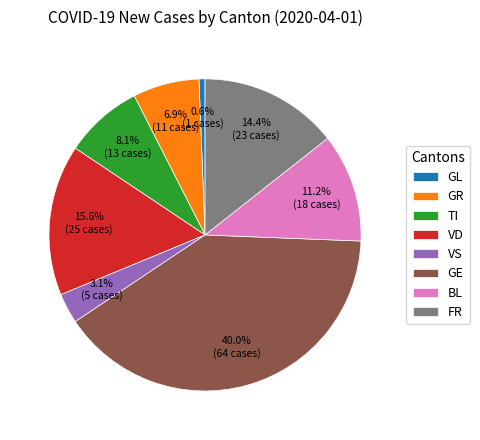

Which slice is the smallest?

GL